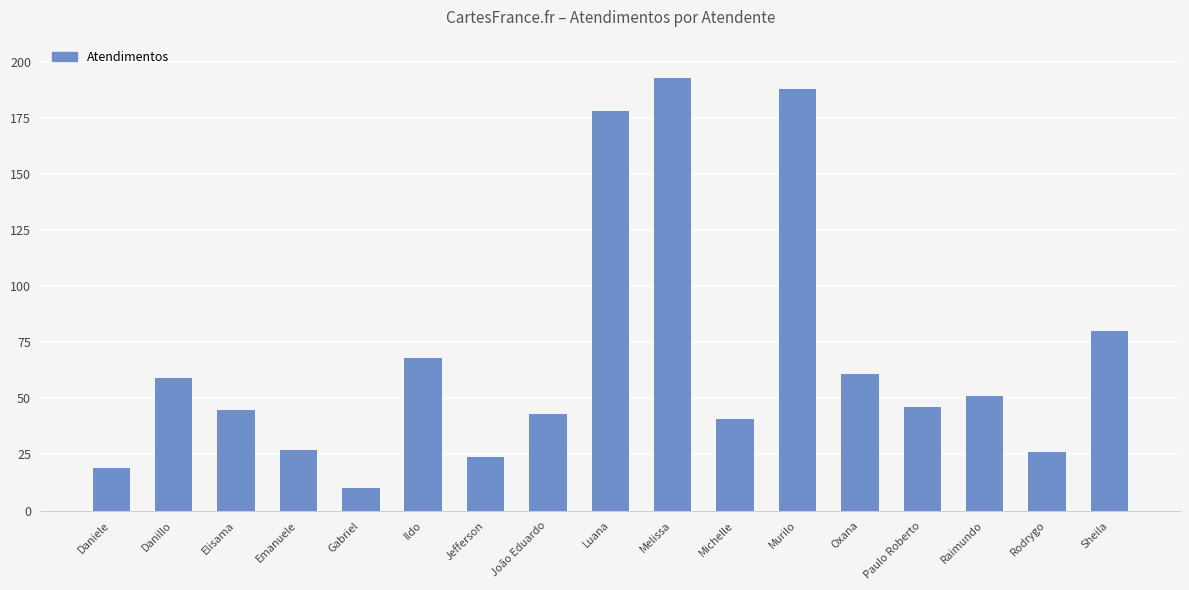

Reading left to right, extract all data points from this chart.

19	59	45	27	10	68	24	43	178	193	41	188	61	46	51	26	80